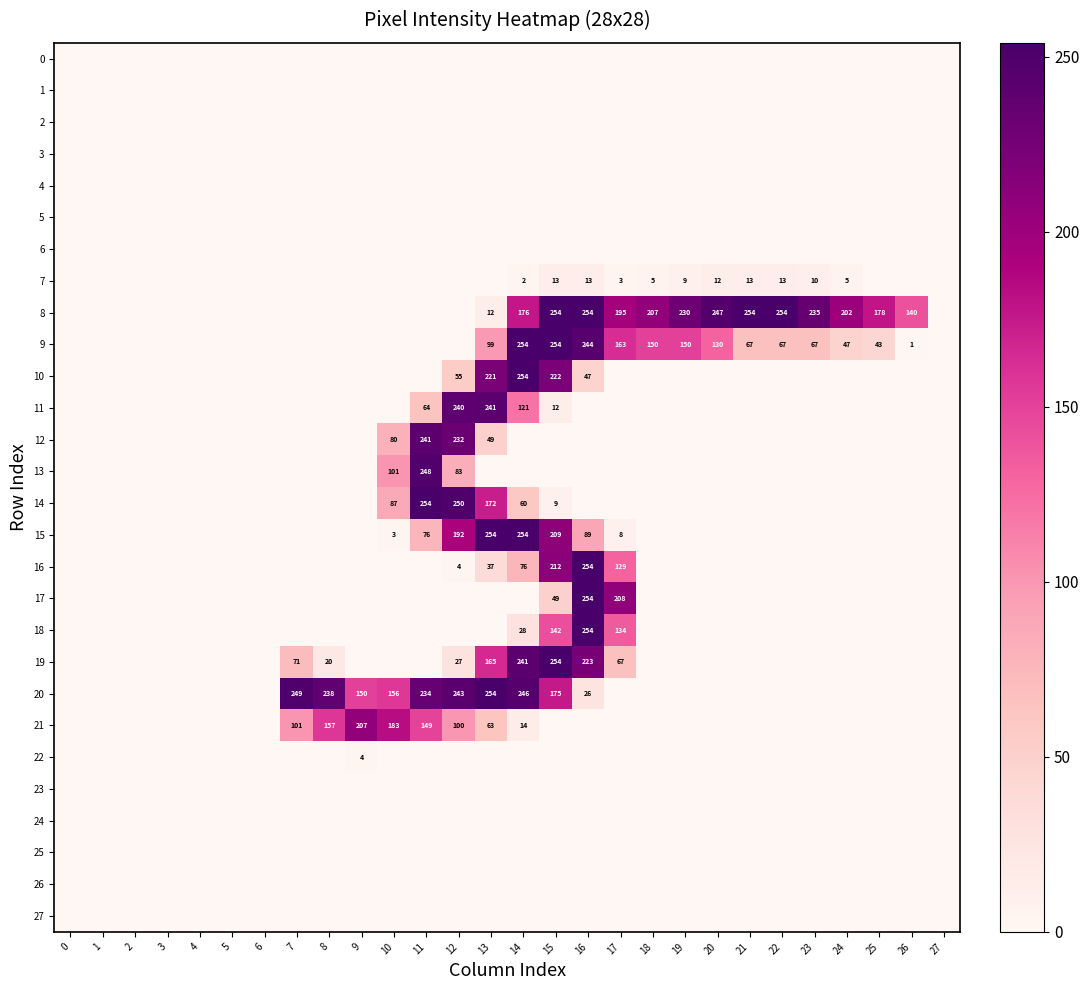

Is it true that 22 equals 4 at 9?

True